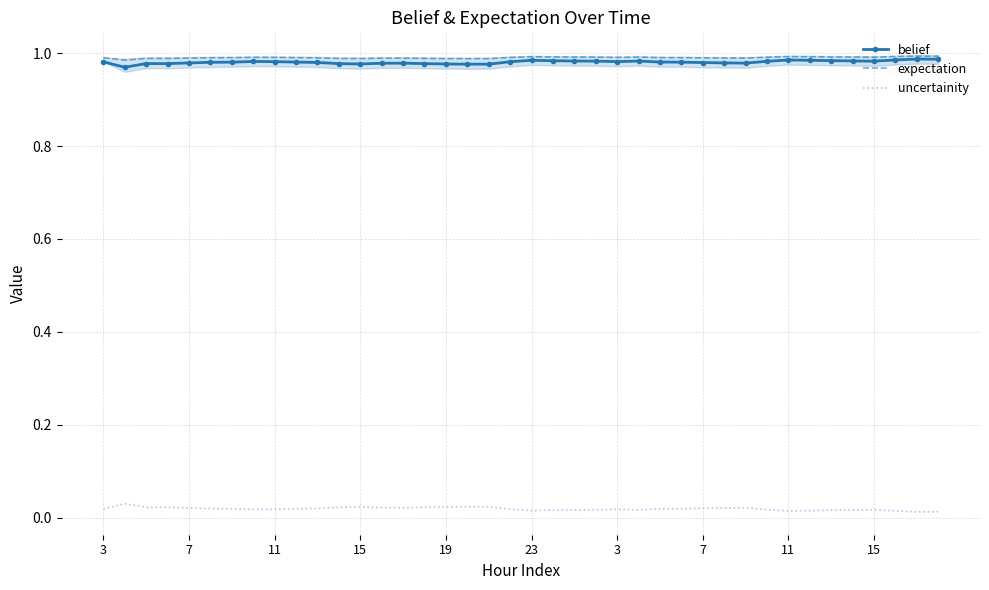

What are all the series names shown in the legend?

belief, expectation, uncertainity